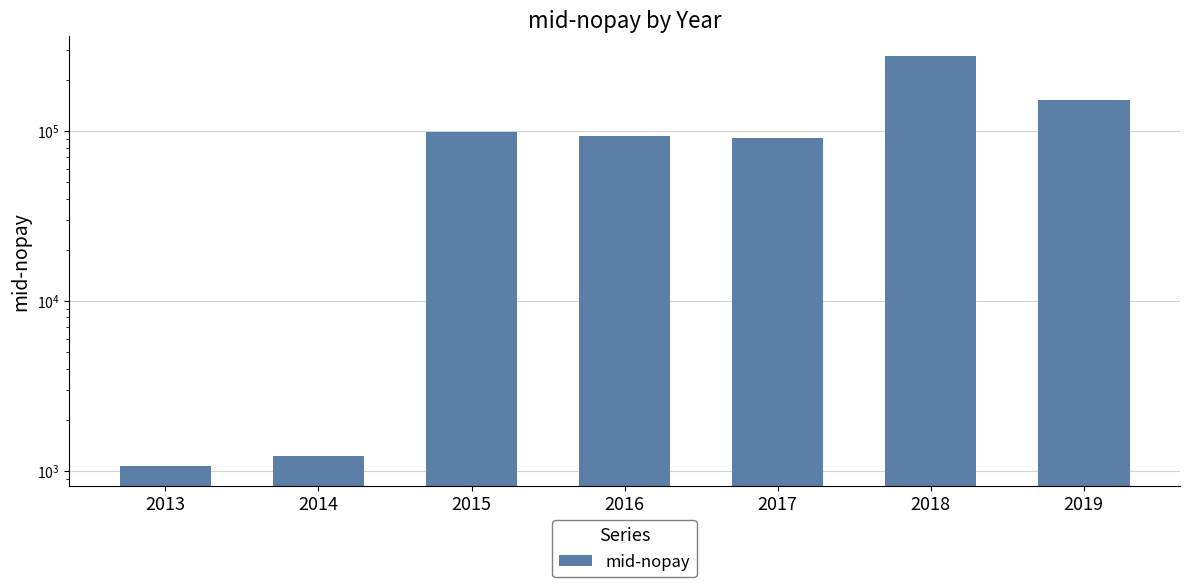

Which category has the lowest value across all series?

2013